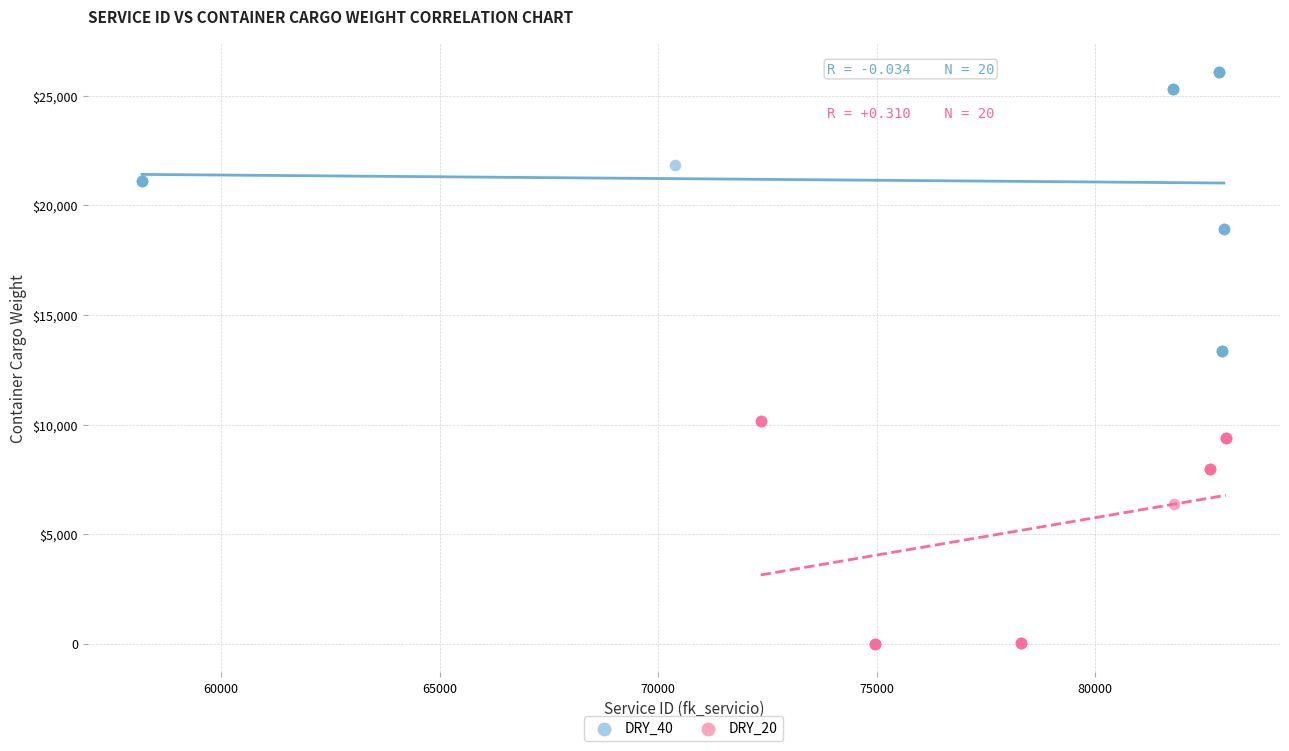

What are all the series names shown in the legend?

DRY_40, DRY_20